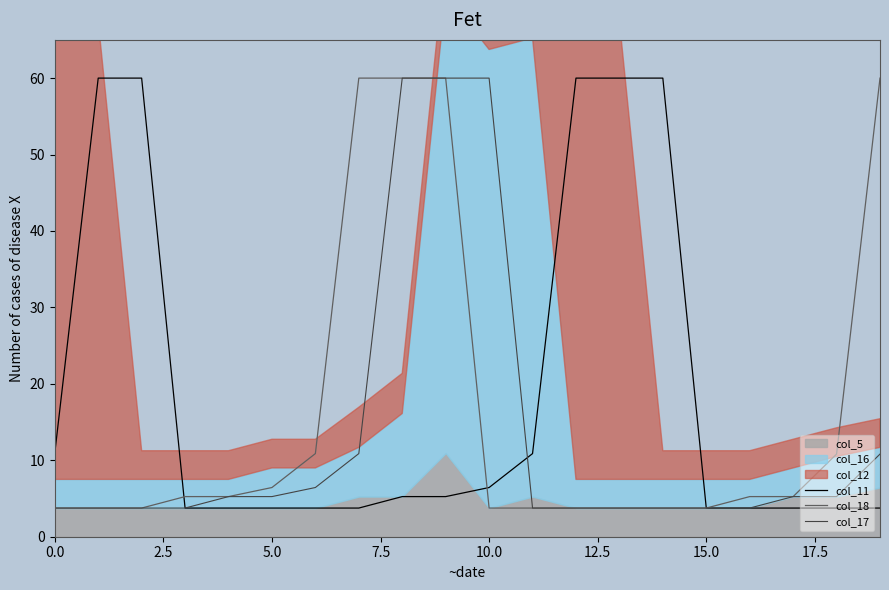

Read the col_18 value at 5.0.

6.4